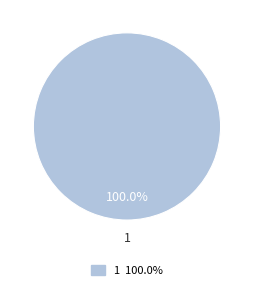

Count the number of slices in the pie.

1